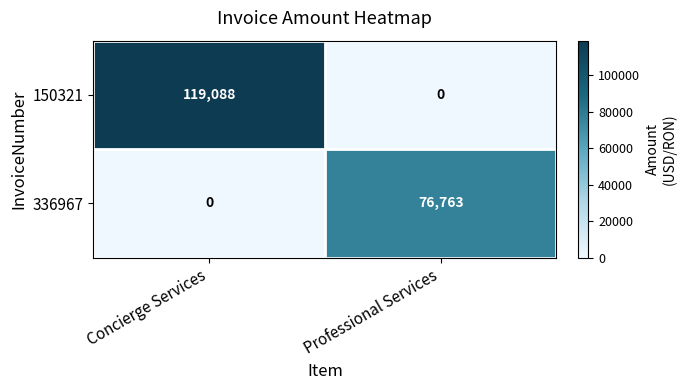

At how many categories does at least one series exceed 115342?

1